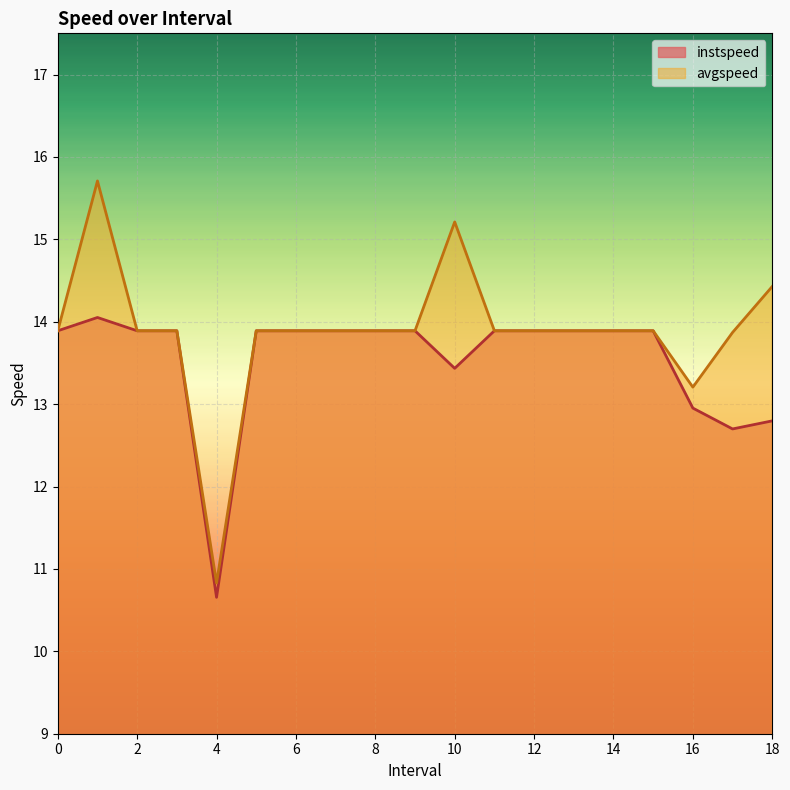

Reading left to right, extract all data points from this chart.

instspeed: 13.9	14.1	13.9	13.9	10.7	13.9	13.9	13.9	13.9	13.9	13.4	13.9	13.9	13.9	13.9	13.9	13.0	12.7	12.8
avgspeed: 13.9	15.7	13.9	13.9	10.8	13.9	13.9	13.9	13.9	13.9	15.2	13.9	13.9	13.9	13.9	13.9	13.2	13.9	14.4